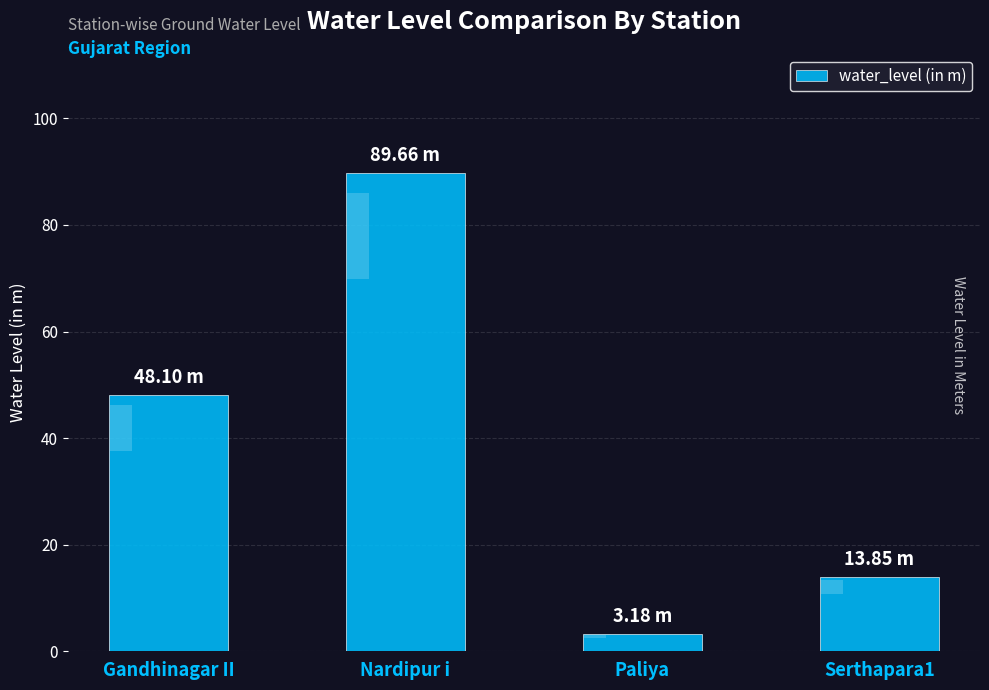

Reading left to right, what are all the values shown in this chart?

Gandhinagar II=48.1	Nardipur i=89.7	Paliya=3.2	Serthapara1=13.8